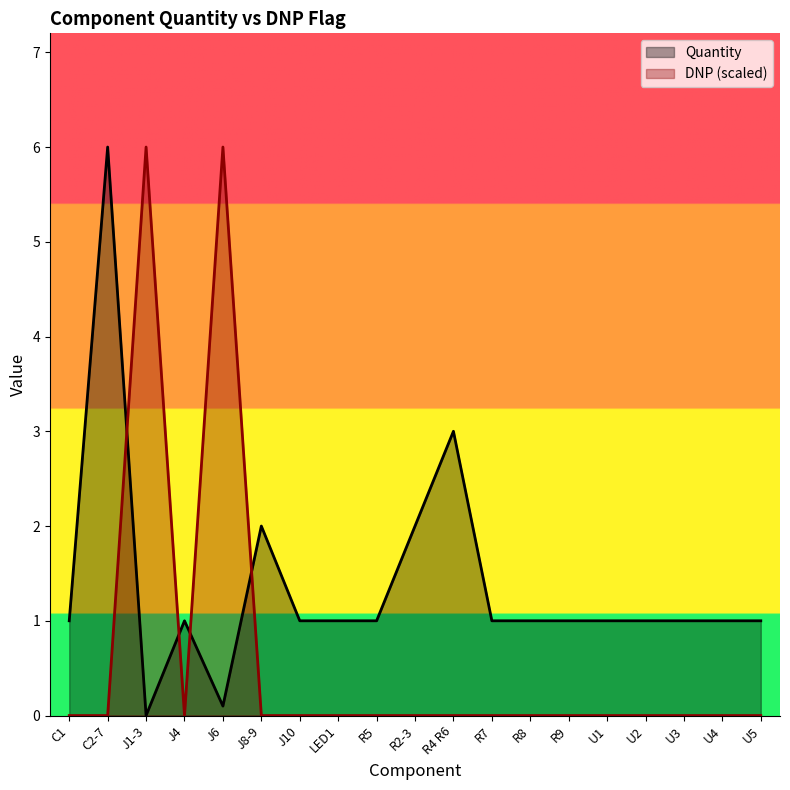

What is the label of the 12th point from the left?

R7